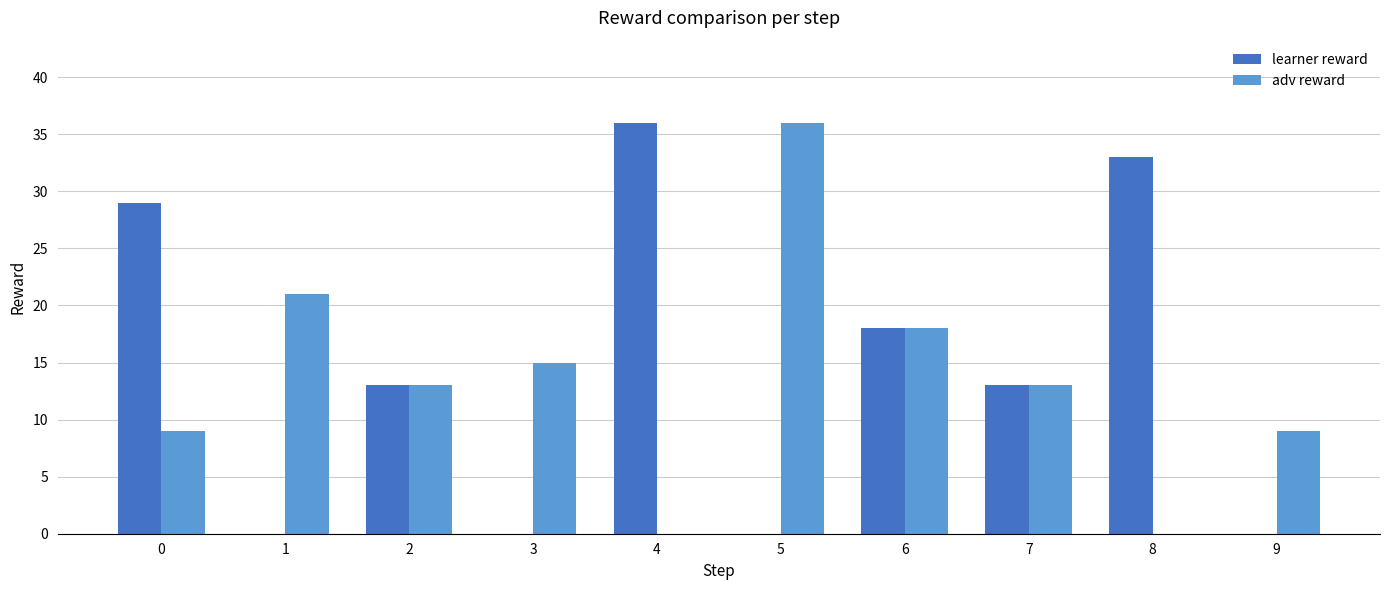

How many distinct data groups are displayed?

2